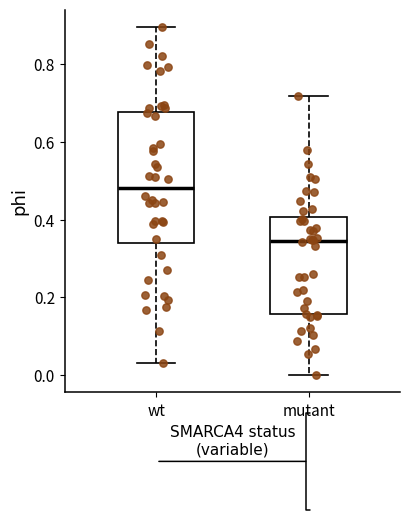

Which box's median line is the highest?

wt